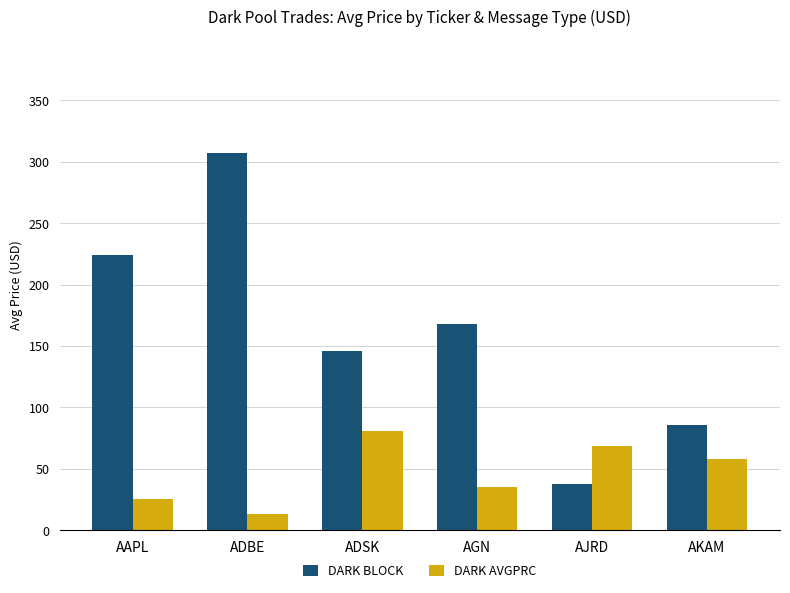

What are all the series names shown in the legend?

DARK BLOCK, DARK AVGPRC